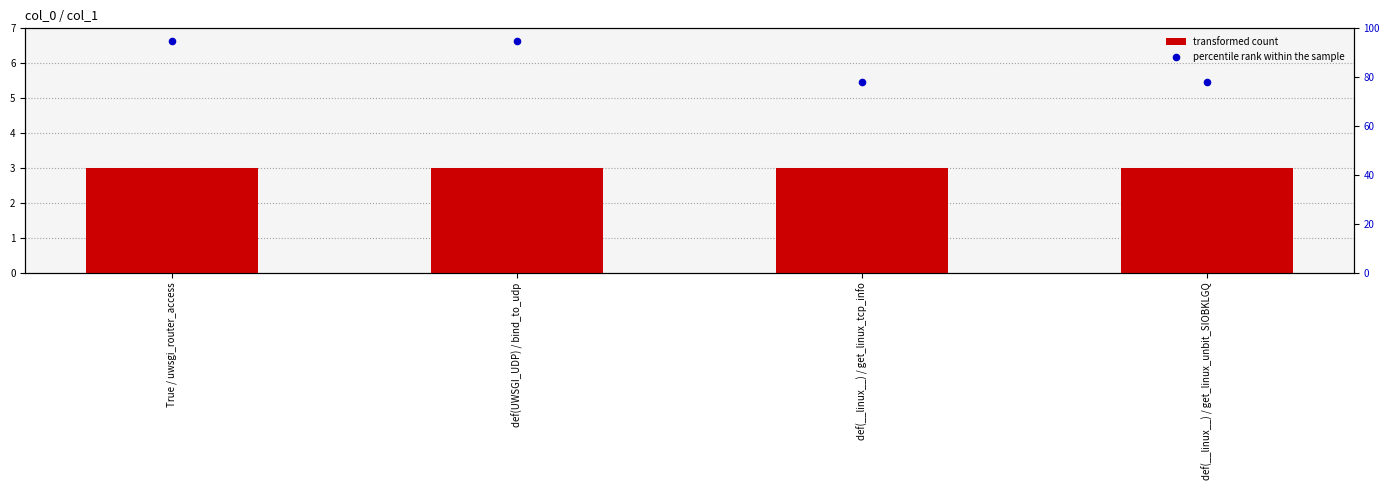

Which series reaches the minimum Y coordinate?

transformed count